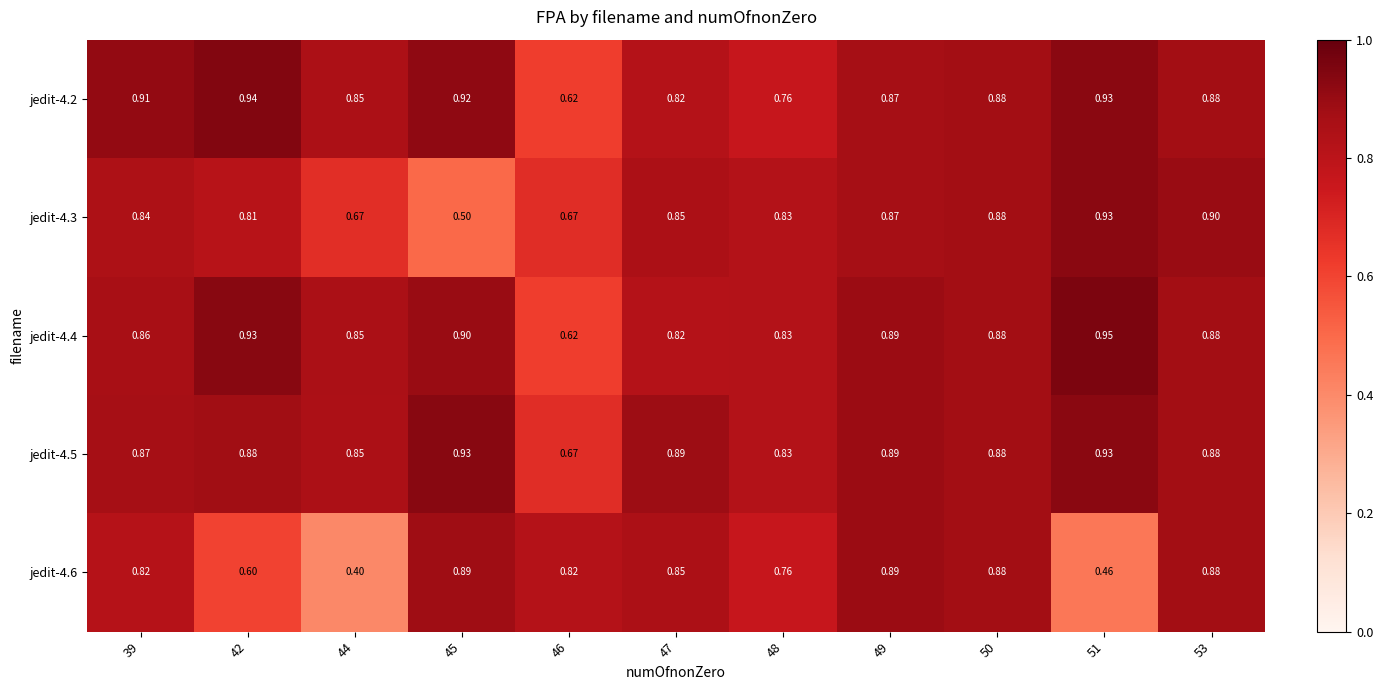

List the series in order of their peak value, lowest first.

jedit-4.6, jedit-4.3, jedit-4.5, jedit-4.2, jedit-4.4